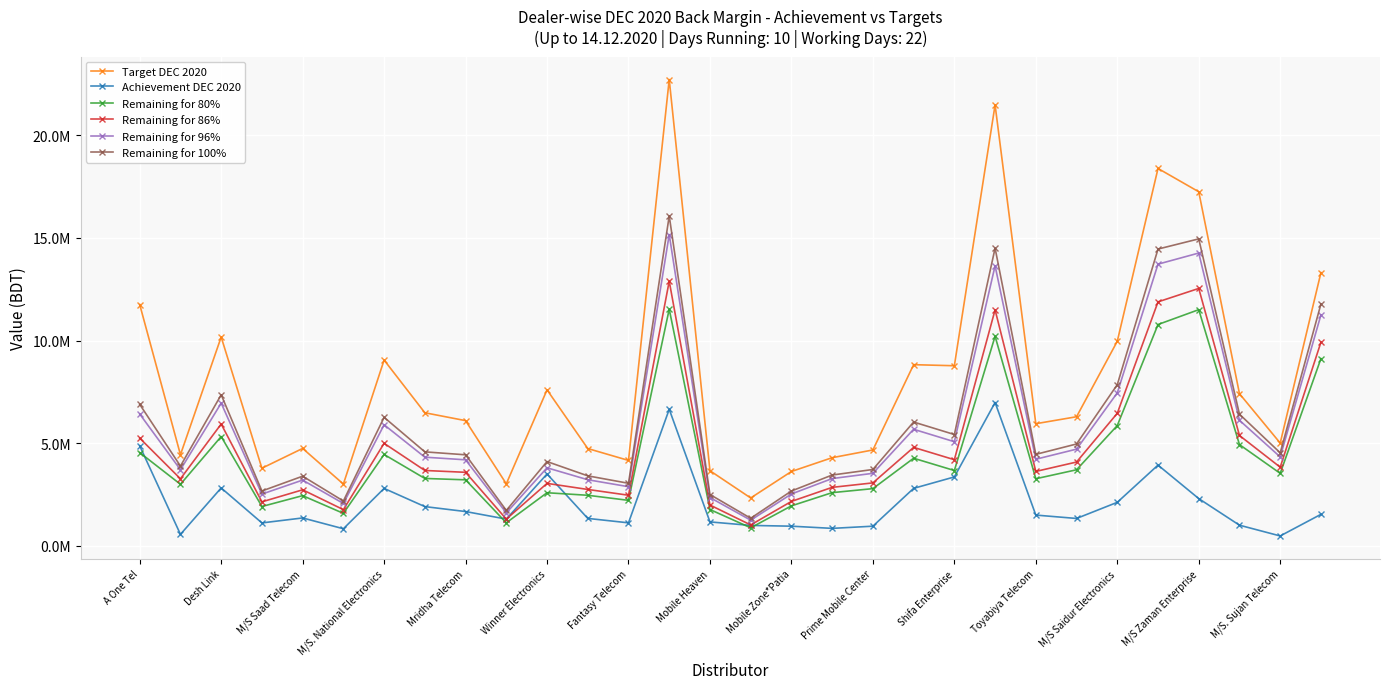

True or false: Target DEC 2020 and Remaining for 96% intersect in this chart.

False